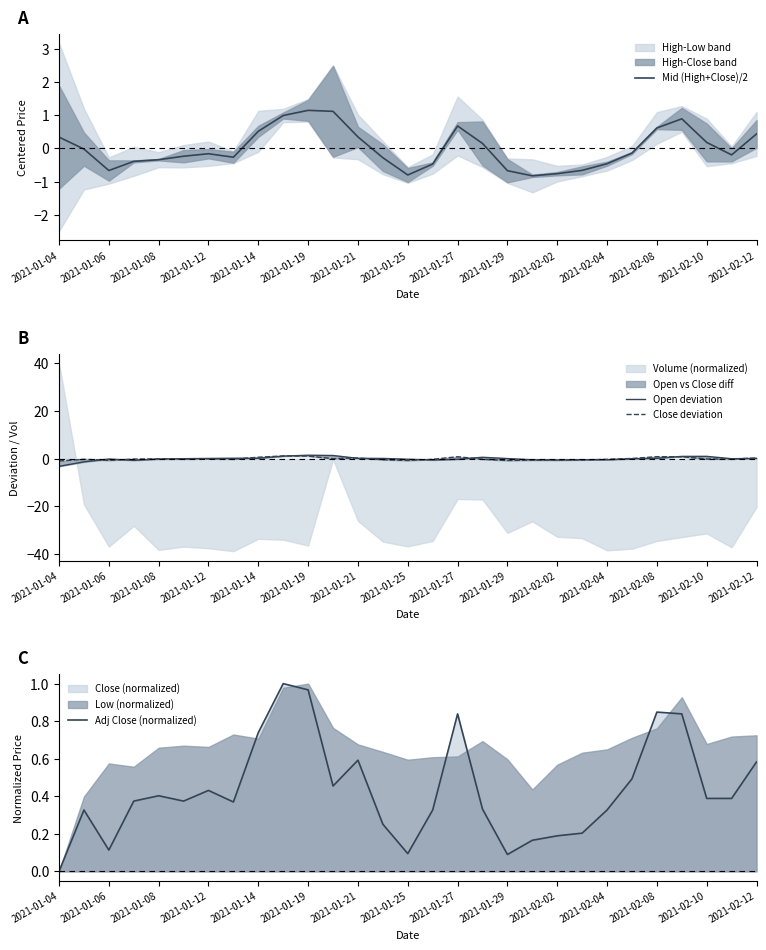

Is it true that Adj Close (normalized) equals 0.3 at 2021-01-14?

False